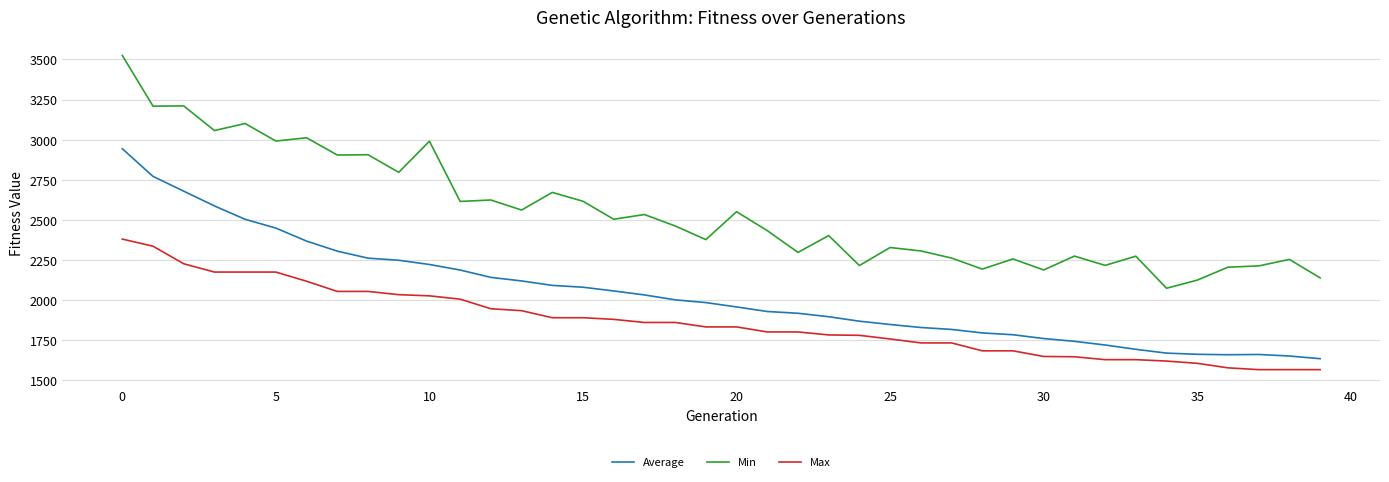

List the series in order of their peak value, highest first.

Min, Average, Max